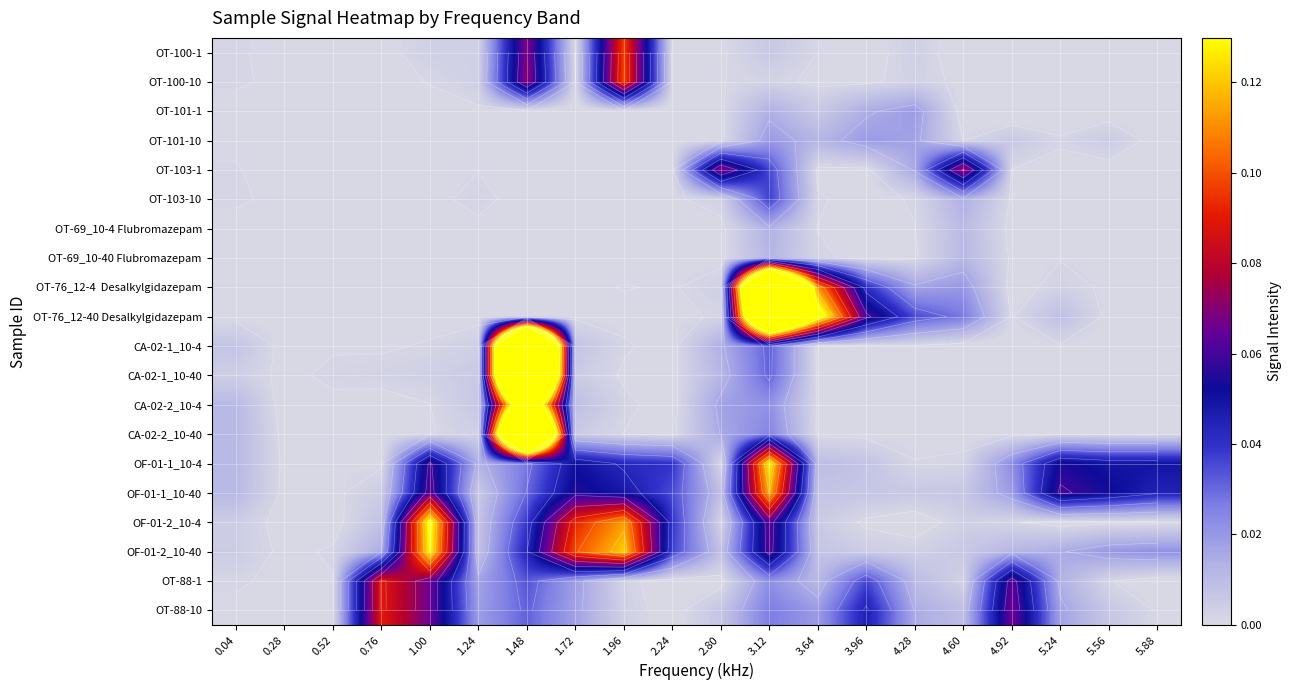

What is the difference between the highest and lowest values at 1.72?

0.1